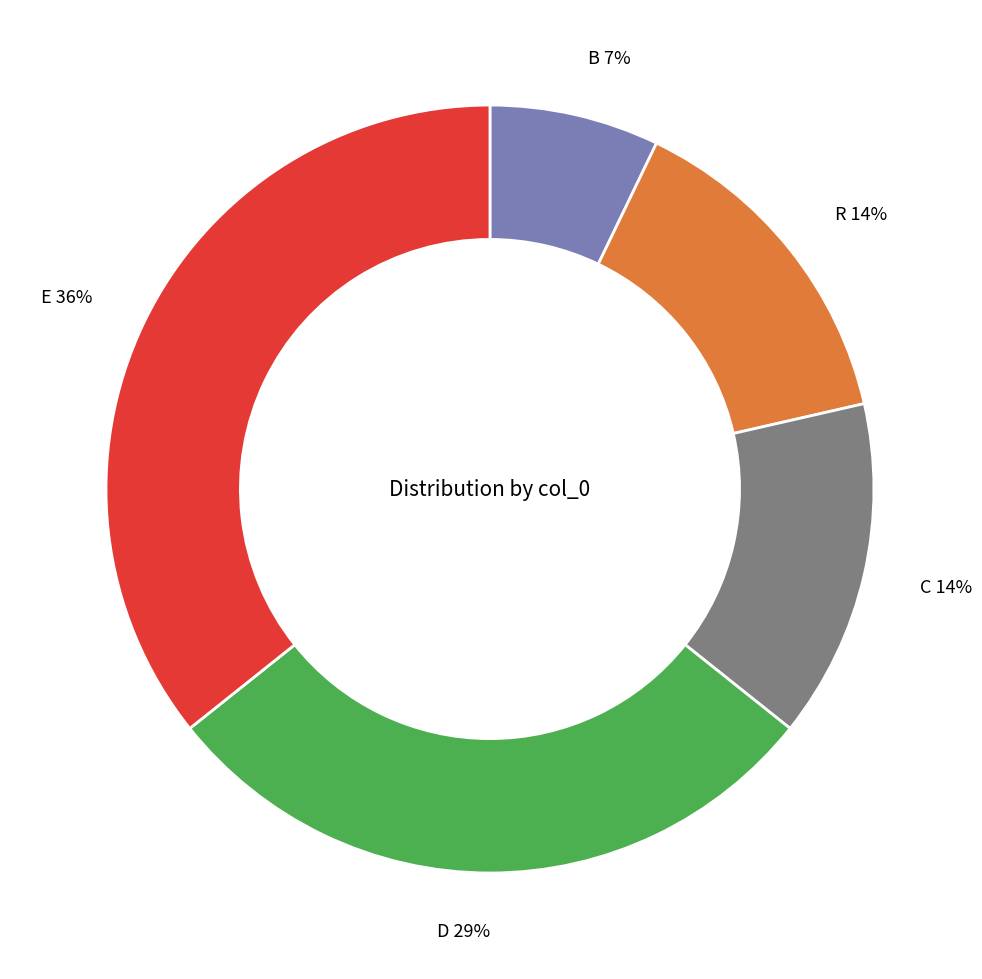

Between B 7% and R 14%, which is larger?

R 14%